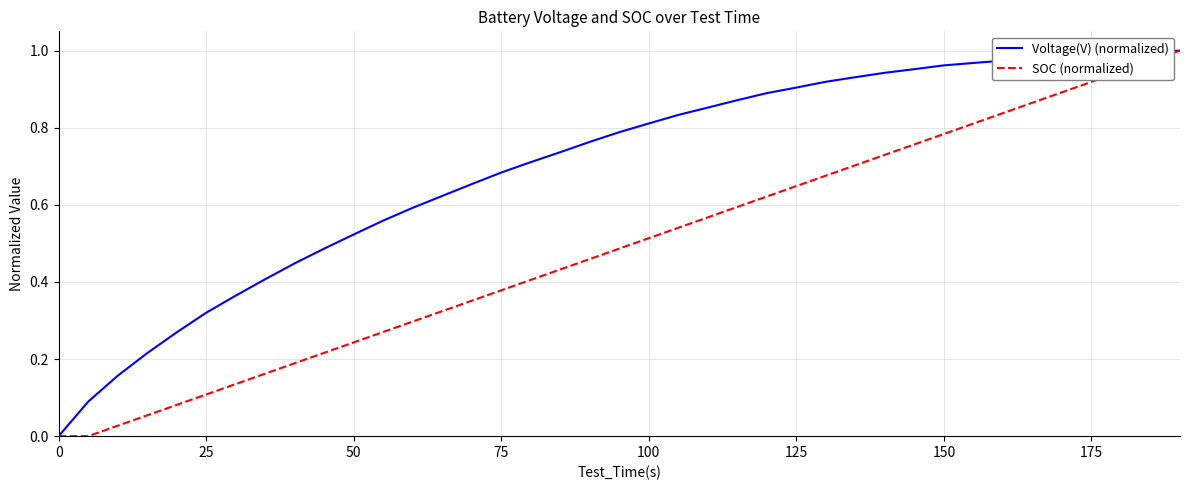

Which series has the largest total across all categories?

Voltage(V) (normalized)